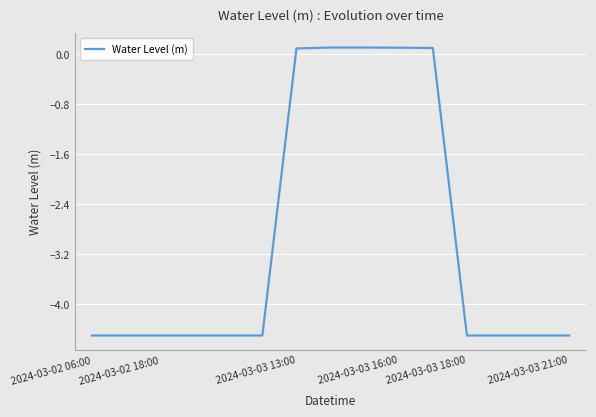

How many positive values are there?

5